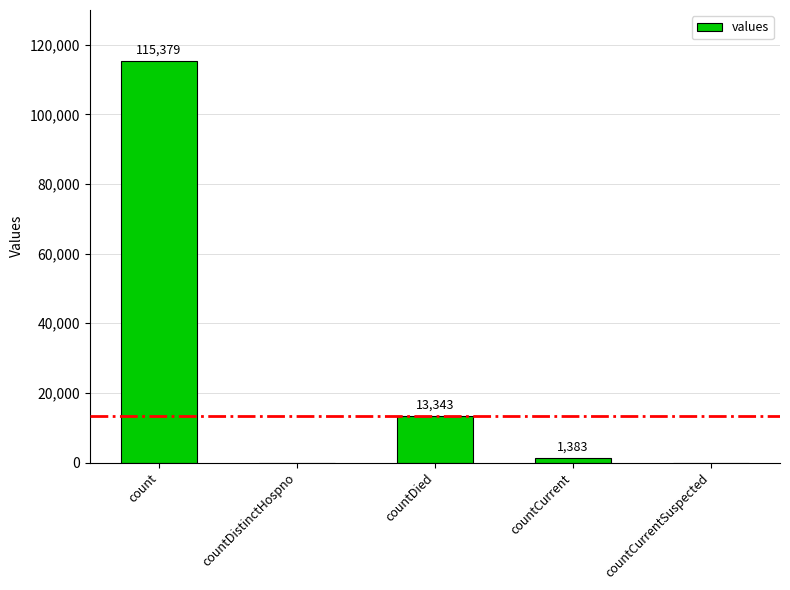

What value does the data have at countCurrent, to the nearest 50?

1400